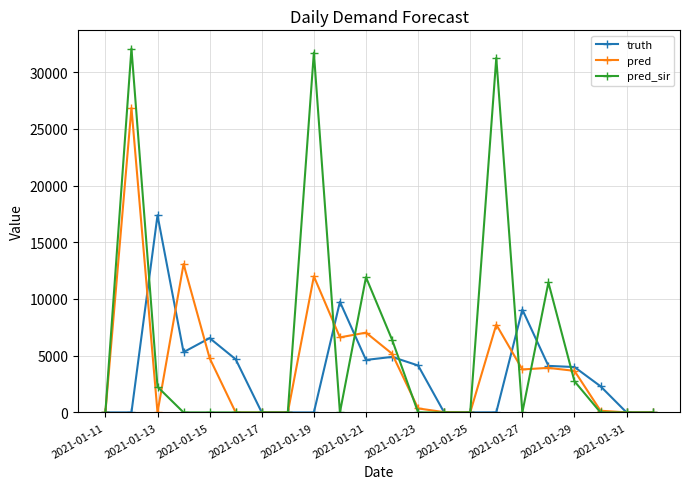

What is the greatest value displayed?

32073.0